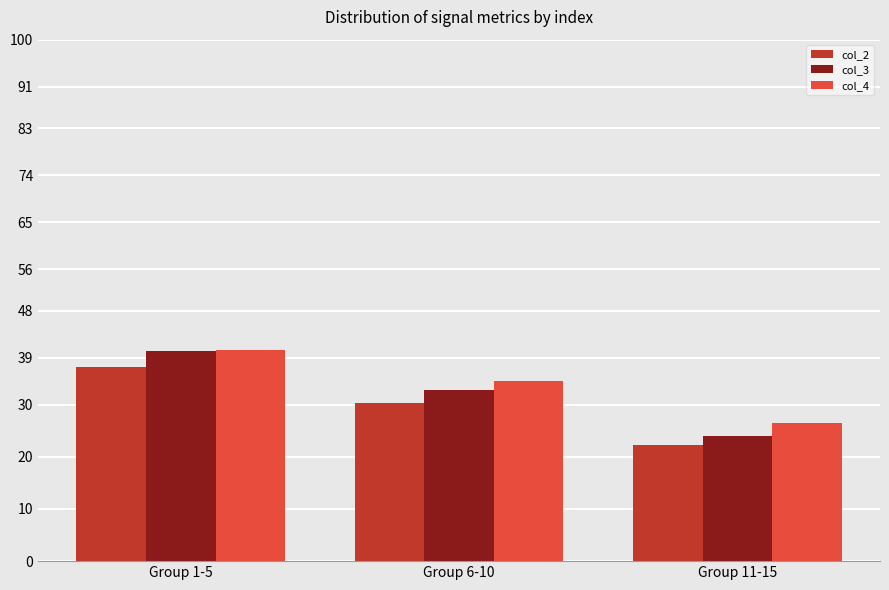

Where is col_3 nearest to the value 32?

Group 6-10